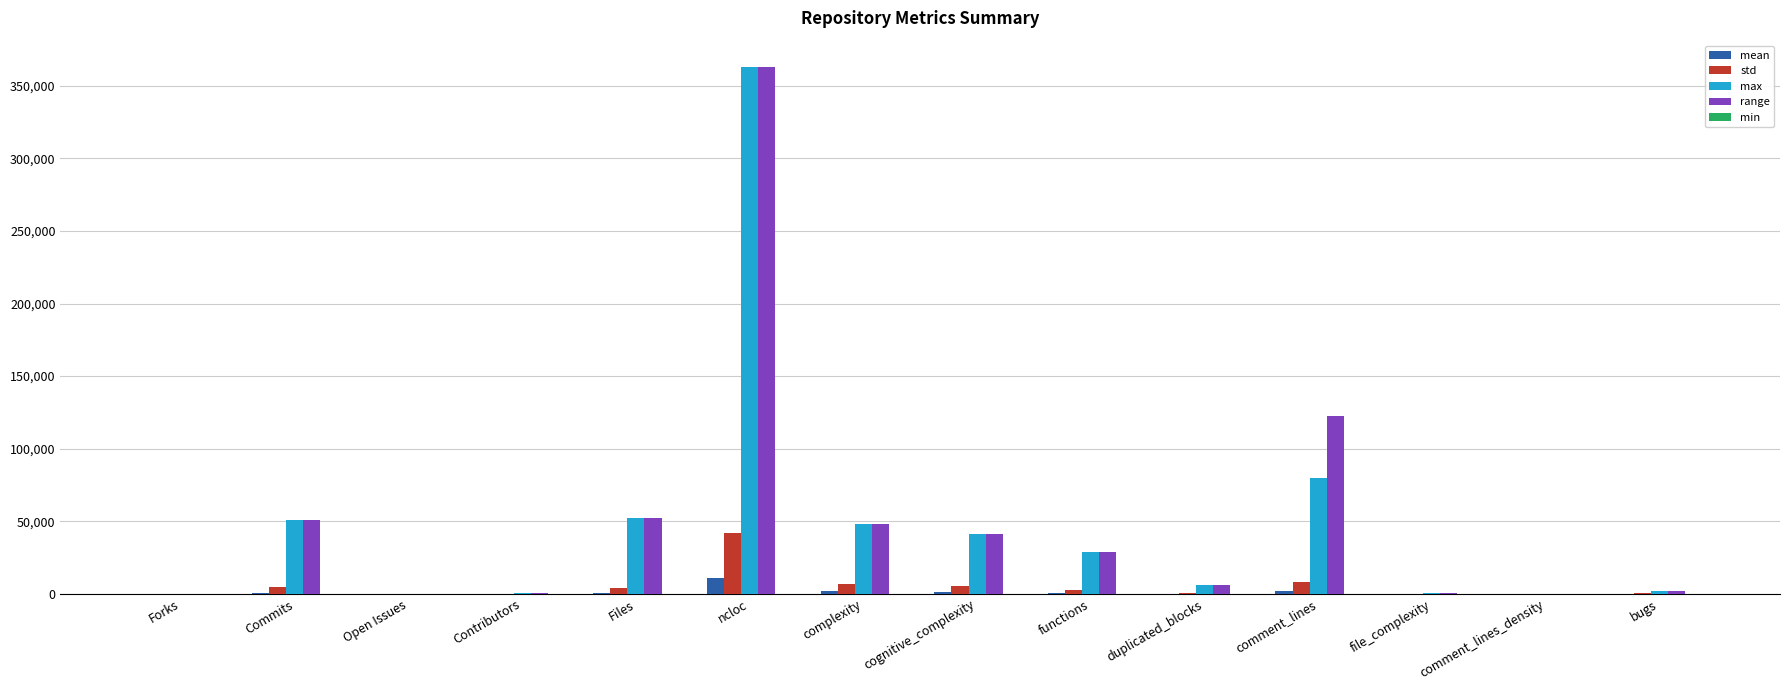

What is the sum of all std values?

73544.0